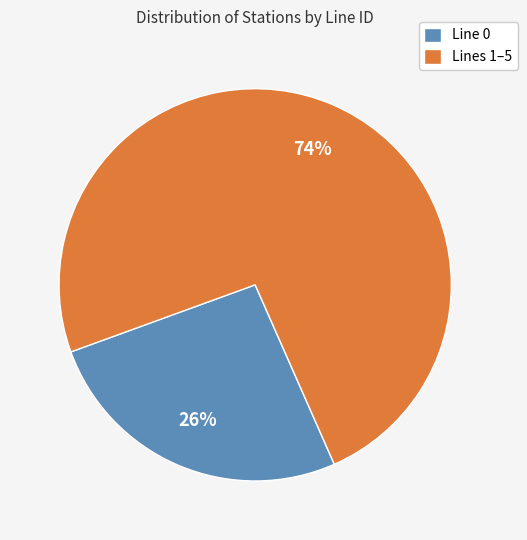

Is it true that Lines 1–5 is 74% of the pie?

True